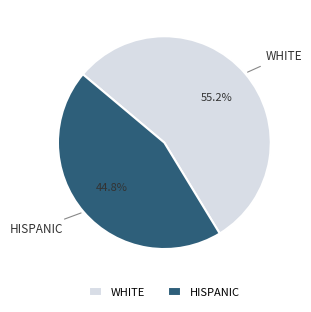

Count the number of slices in the pie.

2